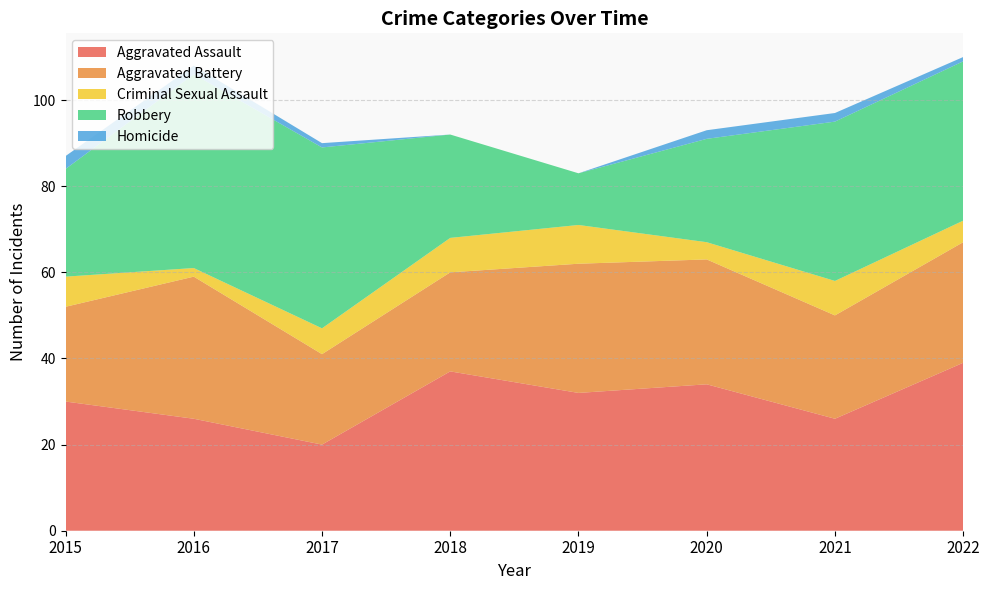

Reading left to right, transcribe all the data shown in this chart.

Aggravated Assault: 2015=30	2016=26	2017=20	2018=37	2019=32	2020=34	2021=26	2022=39
Aggravated Battery: 2015=22	2016=33	2017=21	2018=23	2019=30	2020=29	2021=24	2022=28
Criminal Sexual Assault: 2015=7	2016=2	2017=6	2018=8	2019=9	2020=4	2021=8	2022=5
Robbery: 2015=25	2016=45	2017=42	2018=24	2019=12	2020=24	2021=37	2022=37
Homicide: 2015=3	2016=2	2017=1	2018=0	2019=0	2020=2	2021=2	2022=1